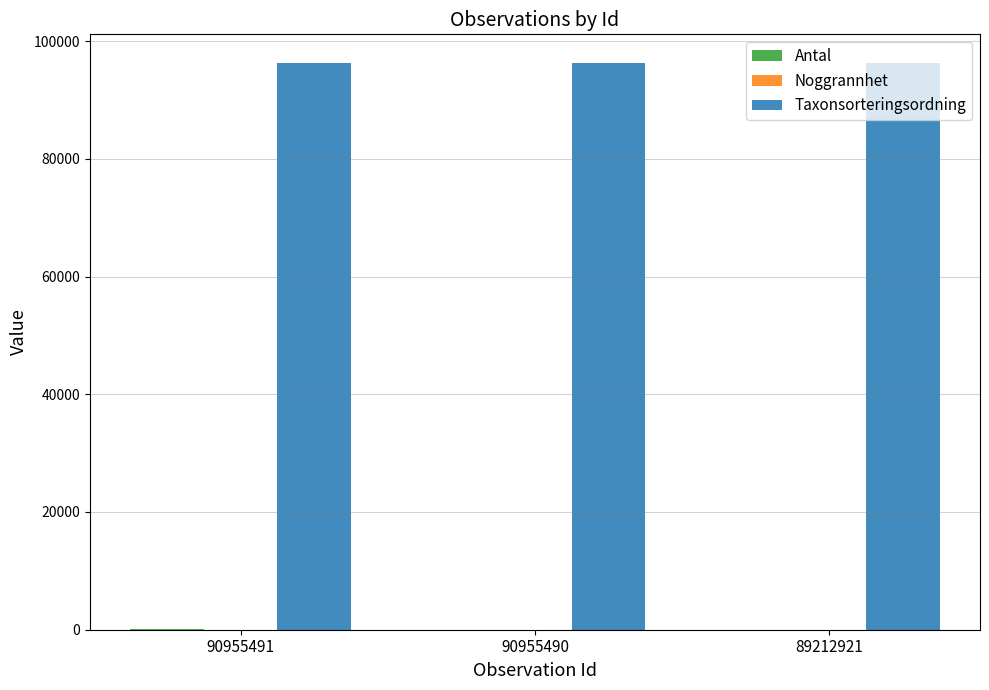

What is the greatest value displayed?

96334